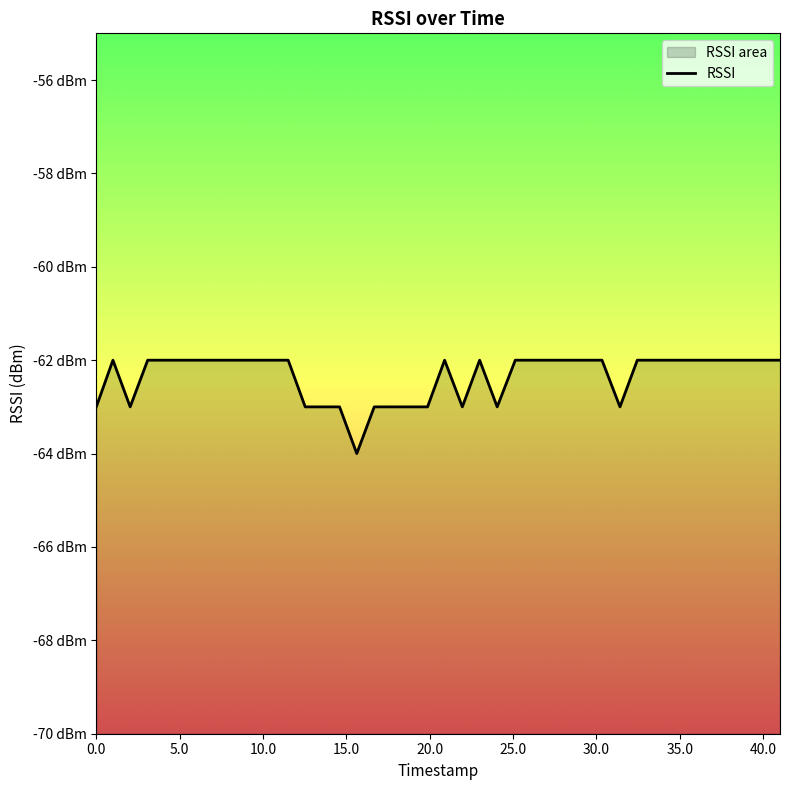

How many points are higher than both their immediate neighbors (excluding endpoints)?

3